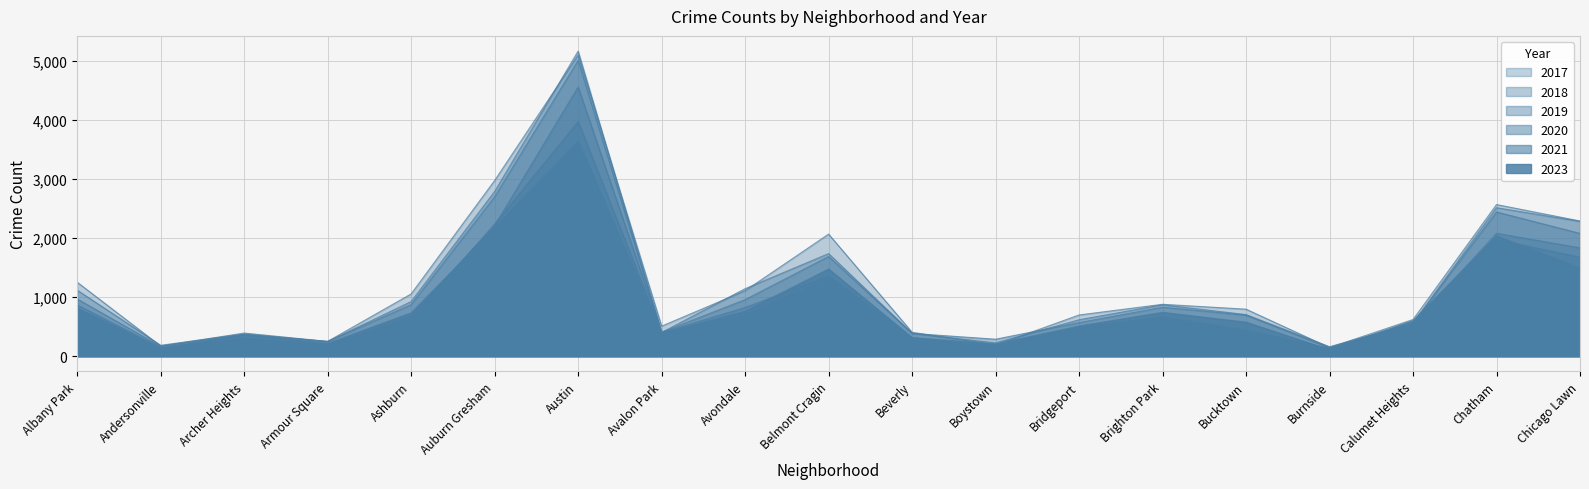

In 2019, how many points are higher than both neighbors (excluding endpoints)?

5